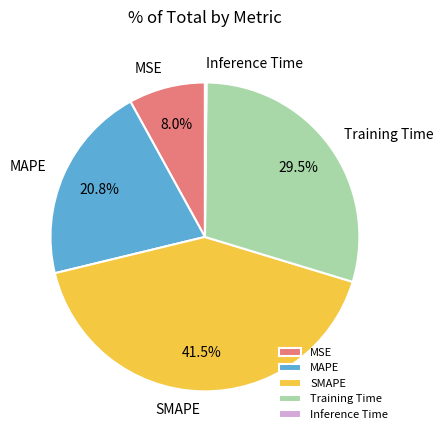

The MAPE slice represents 21% of the pie. True or false?

True